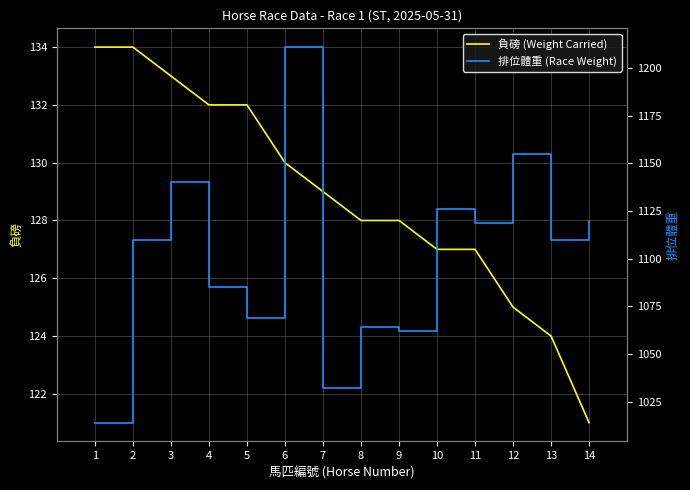

What is the value of the 排位體重 (Race Weight) point at the 10th from the left?

1126